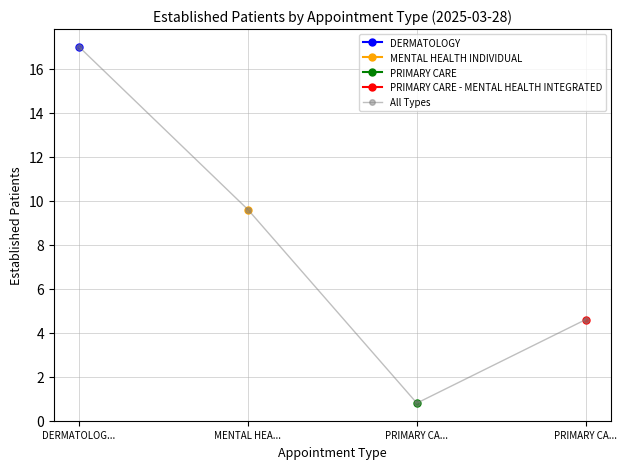

Read the value at DERMATOLOG....

17.0